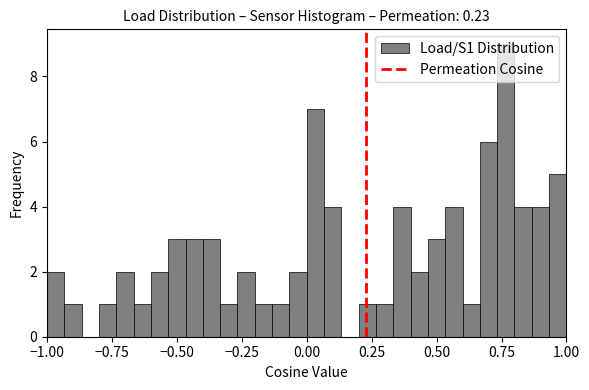

Around what value on the x-axis is the tallest bar? Give the approximate position of its centre, as read against the axis.

0.75